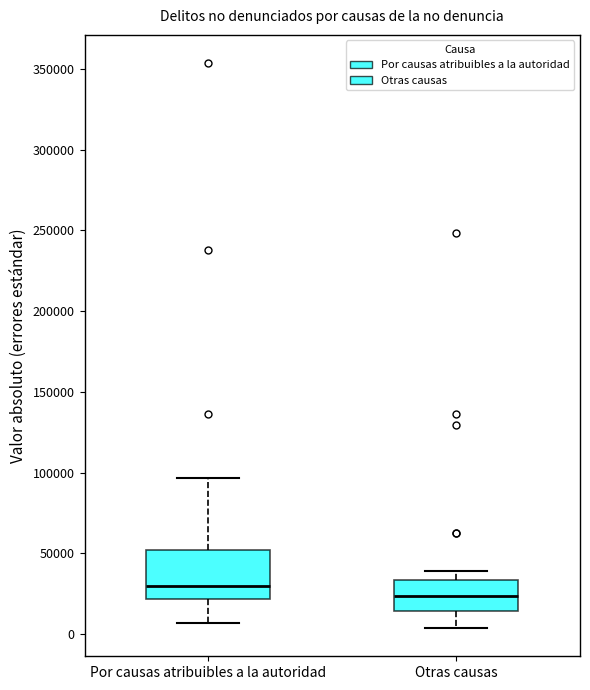

Reading left to right, transcribe this box plot: for each box, give where its median line is, the range the box spans, and where its two whiskers end, as read against the y-axis. The values are not printed on the chart, so give them approximately, as read against the axis.

Por causas atribuibles a la autoridad: median 30000, box 20000 to 50000, whiskers 5000 to 95000
Otras causas: median 25000, box 15000 to 35000, whiskers 5000 to 40000